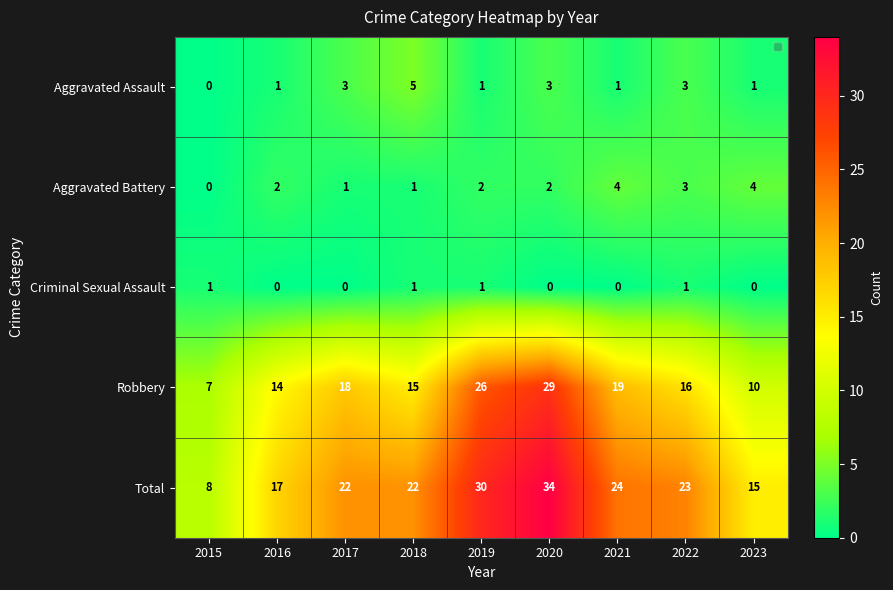

What is the sum of all Criminal Sexual Assault values?

4